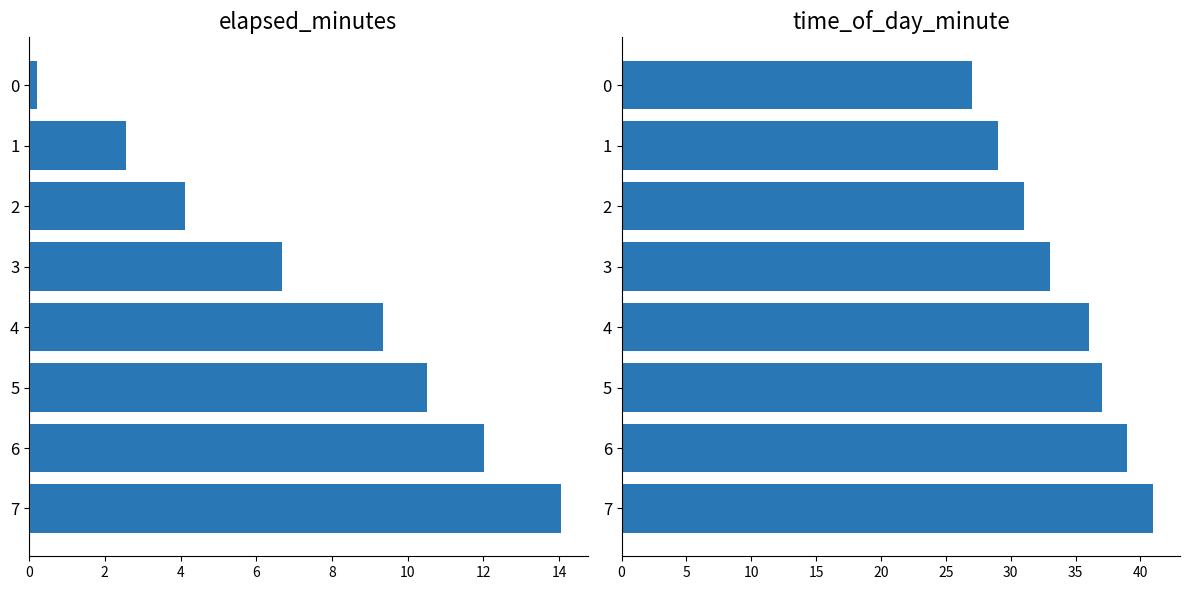

What is the average value of the time_of_day_minute series?

34.1